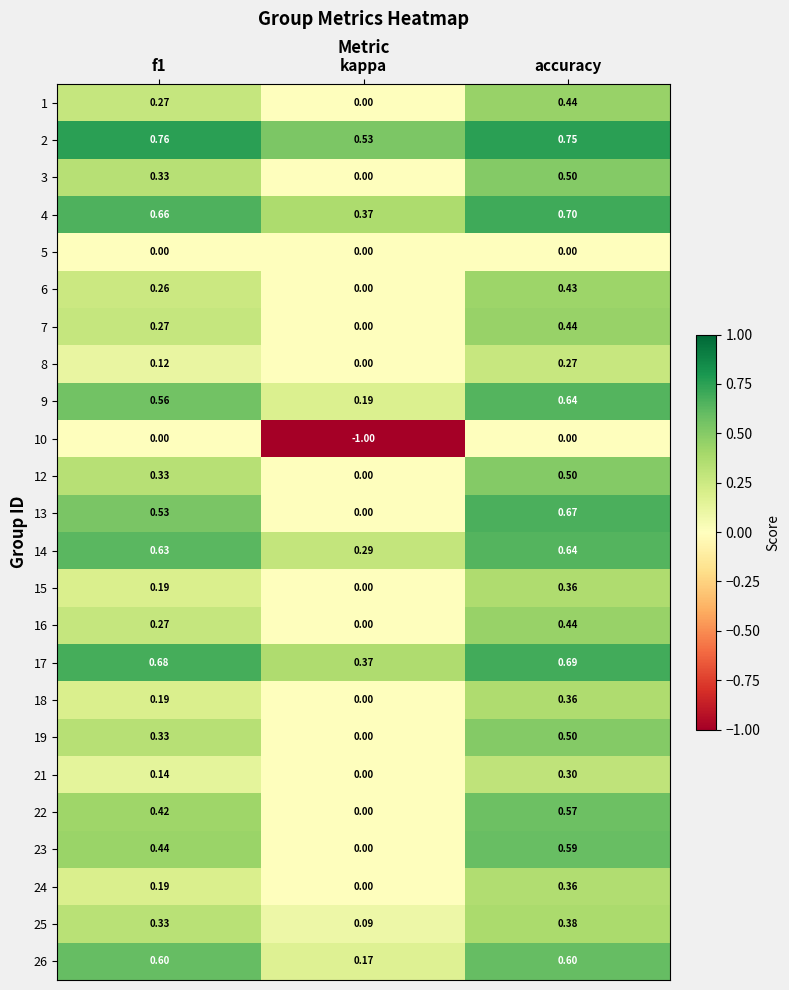

At which category is the sum across all series the highest?

accuracy